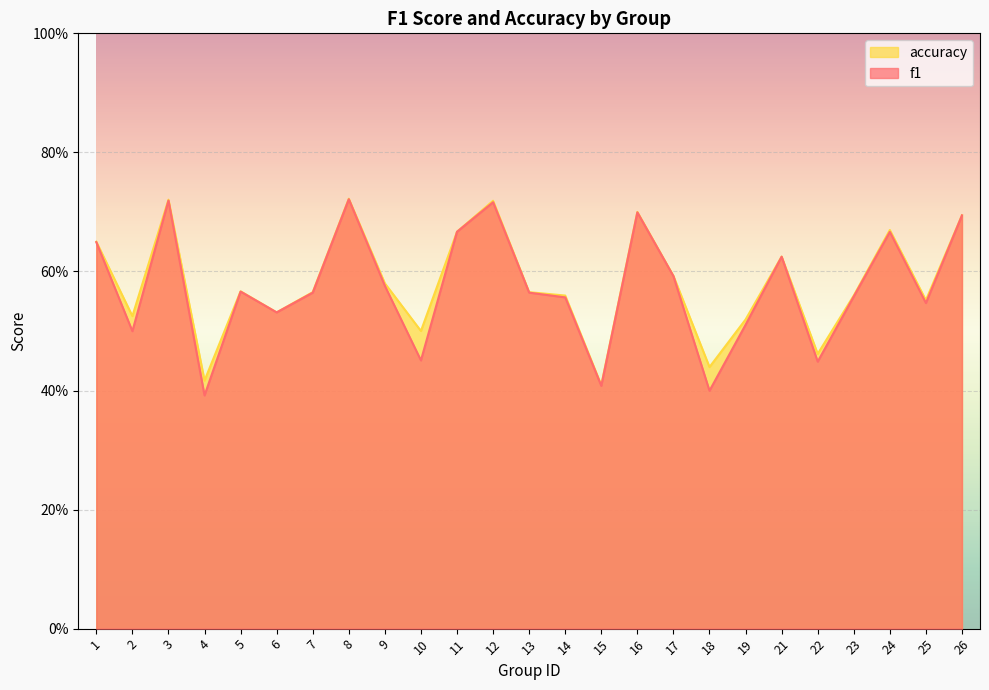

List the series in order of their peak value, lowest first.

f1, accuracy